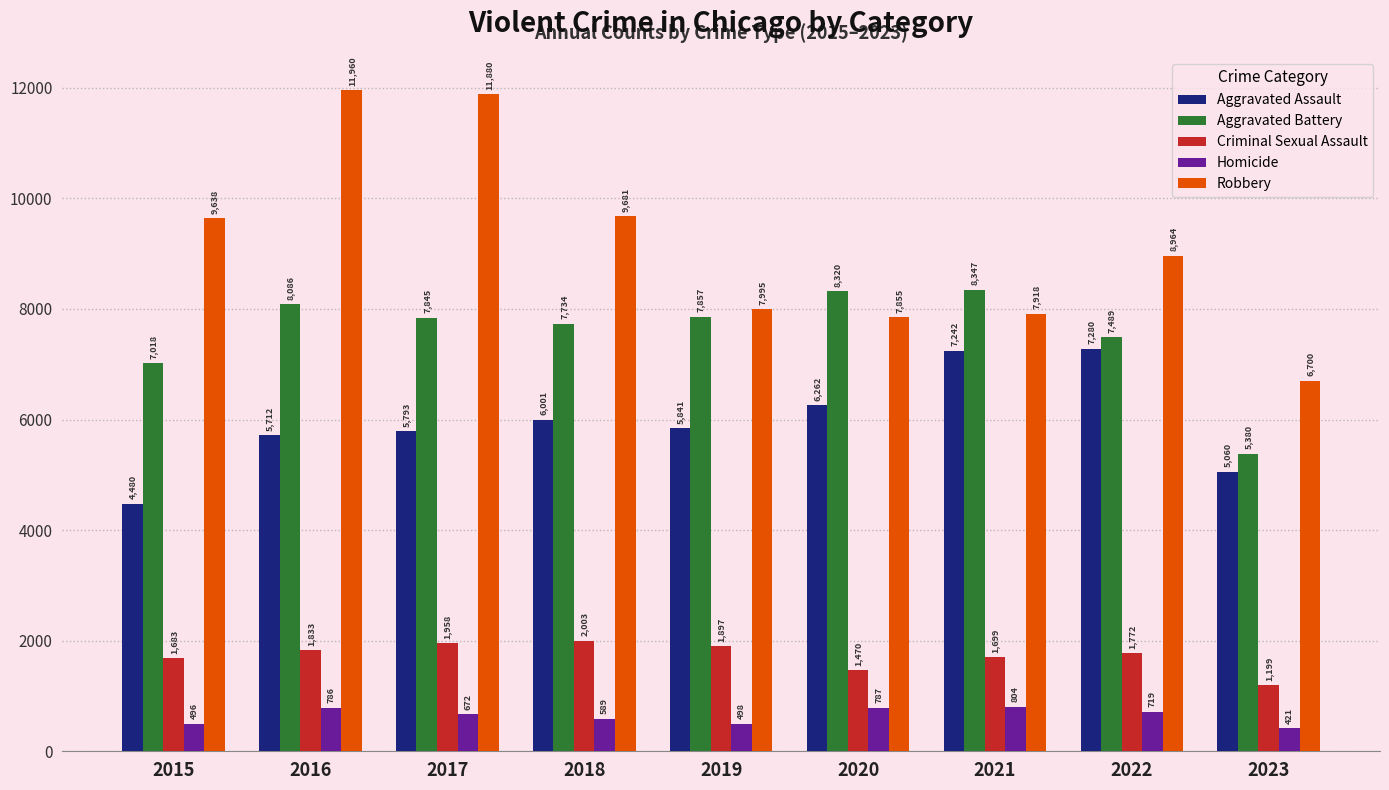

What is the minimum value for Criminal Sexual Assault?

1199